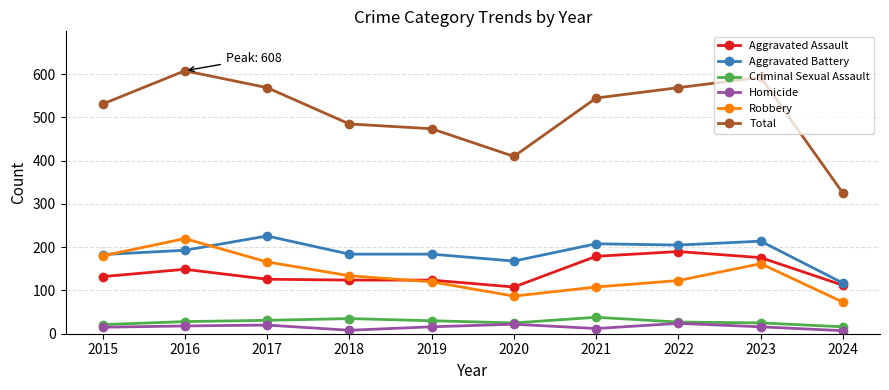

Between 2016 and 2024, which series saw the biggest shift?

Total